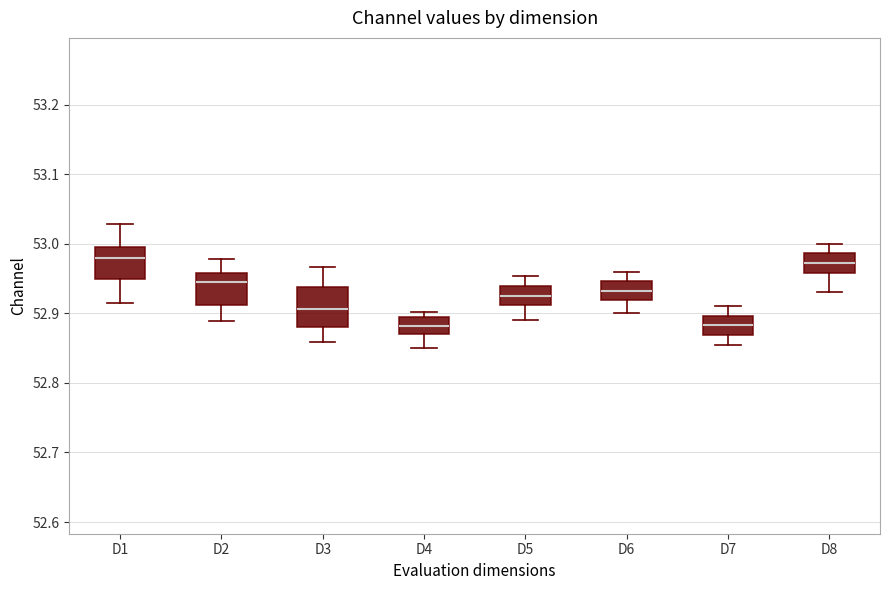

Reading left to right, read every box against the y-axis: the position of its median line, the range the box covers, and the ends of its whiskers. The values are not printed on the chart, so give them approximately, as read against the axis.

D1: median 52.98, box 52.95 to 52.99, whiskers 52.92 to 53.03
D2: median 52.95, box 52.91 to 52.96, whiskers 52.89 to 52.98
D3: median 52.91, box 52.88 to 52.94, whiskers 52.86 to 52.97
D4: median 52.88, box 52.87 to 52.89, whiskers 52.85 to 52.90
D5: median 52.93, box 52.91 to 52.94, whiskers 52.89 to 52.95
D6: median 52.93, box 52.92 to 52.95, whiskers 52.90 to 52.96
D7: median 52.88, box 52.87 to 52.90, whiskers 52.86 to 52.91
D8: median 52.97, box 52.96 to 52.99, whiskers 52.93 to 53.00